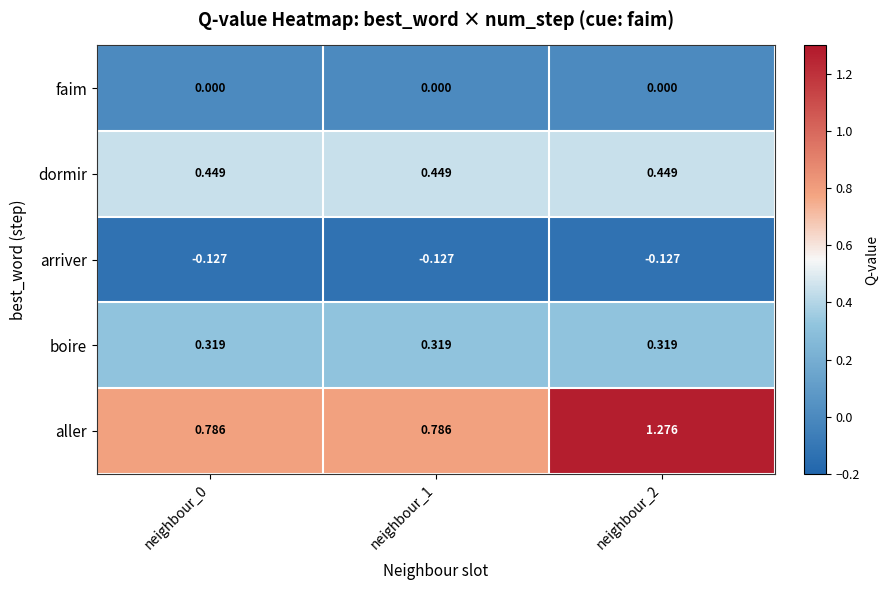

Which series changed the most between neighbour_1 and neighbour_2?

aller